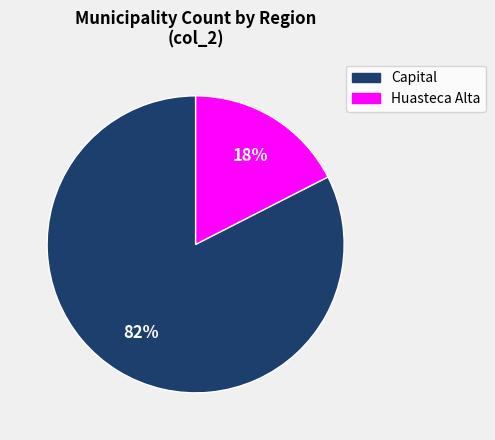

Count the number of slices in the pie.

2